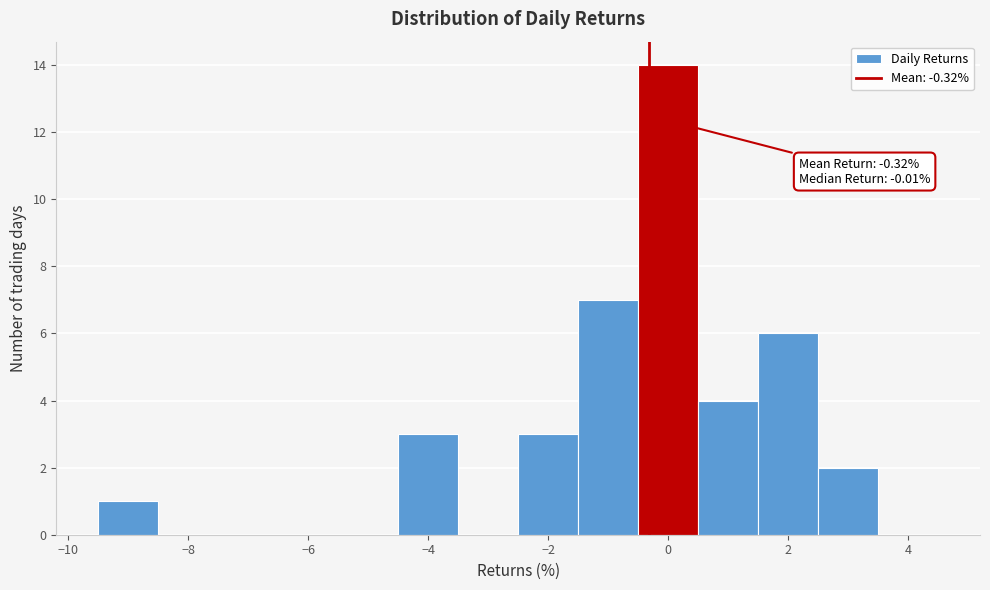

Over which range of the x-axis is the bar tallest?

-0.5 to 0.5